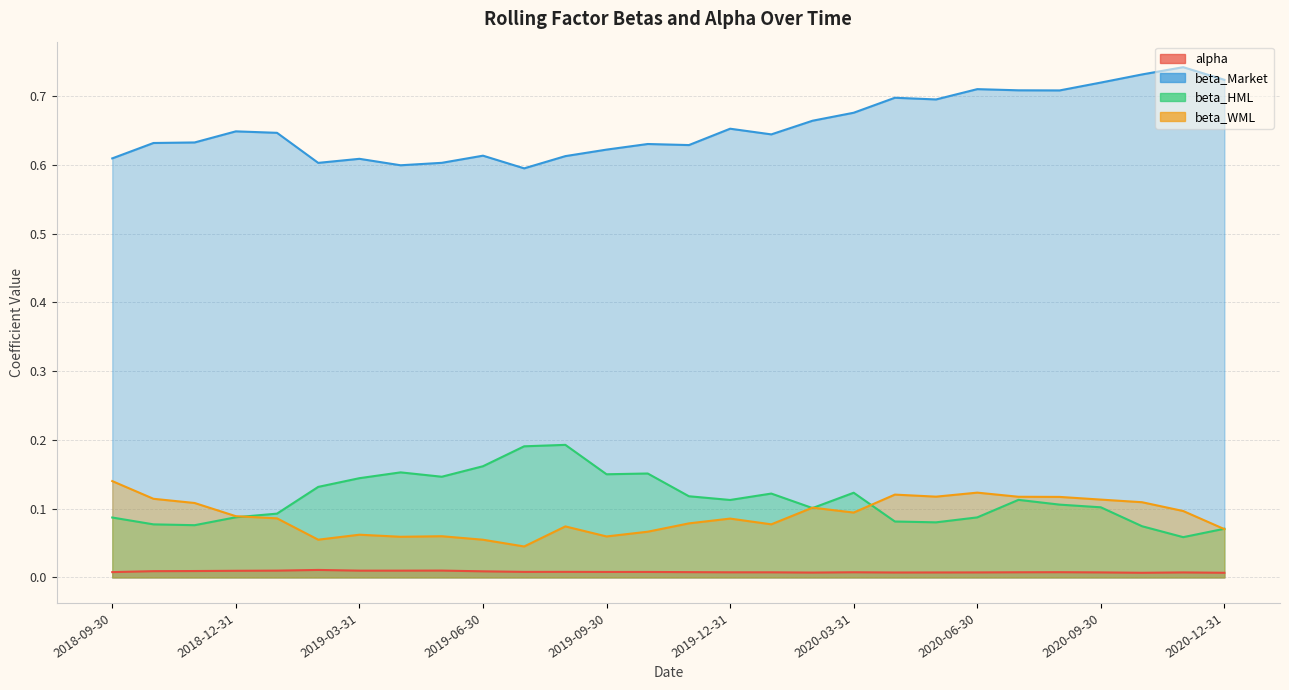

Between 2020-12-31 and 2020-09-30, which is larger?

2020-09-30